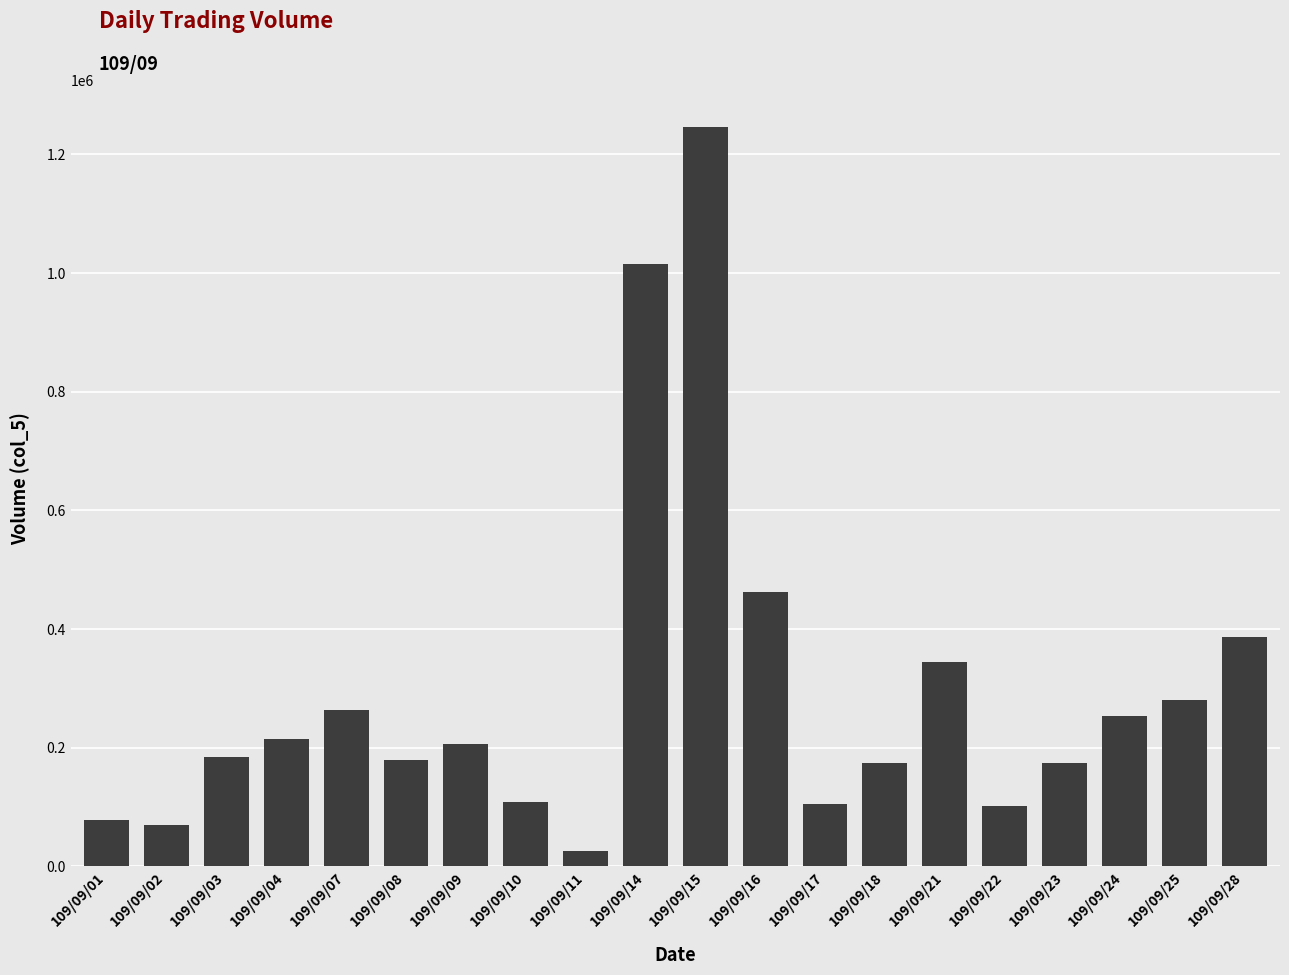

Where is the data nearest to the value 636000?

109/09/16